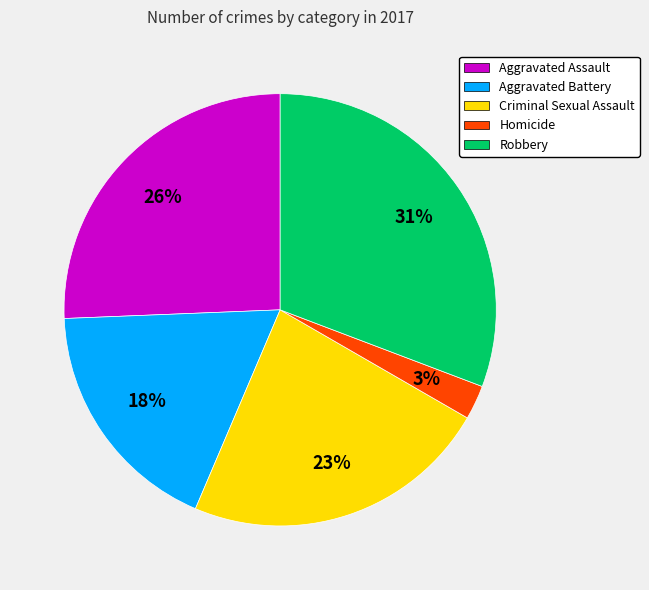

Which category has the biggest portion of the pie?

Robbery